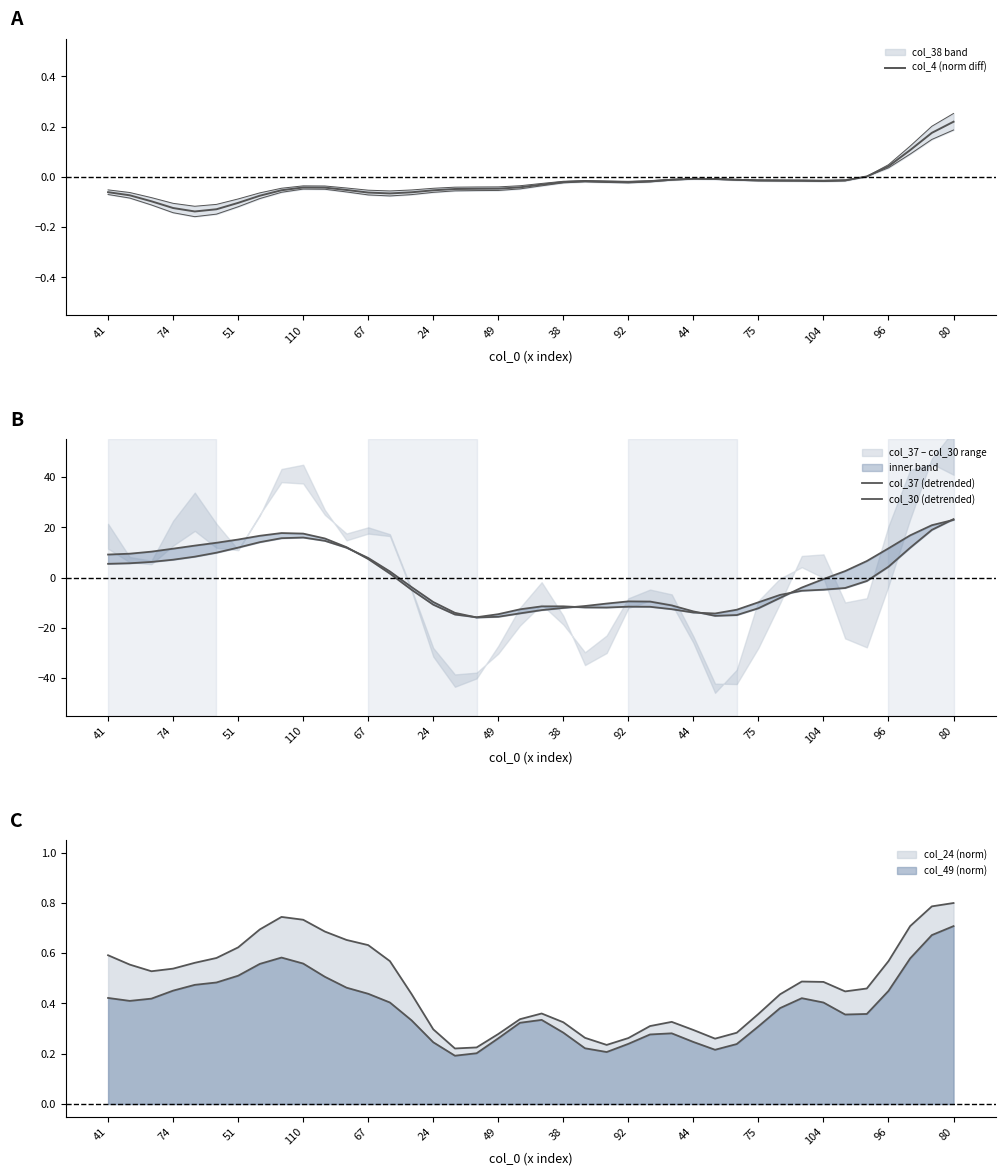

After their last crossing, which series has the higher values: col_30 (detrended) or col_37 (detrended)?

col_37 (detrended)